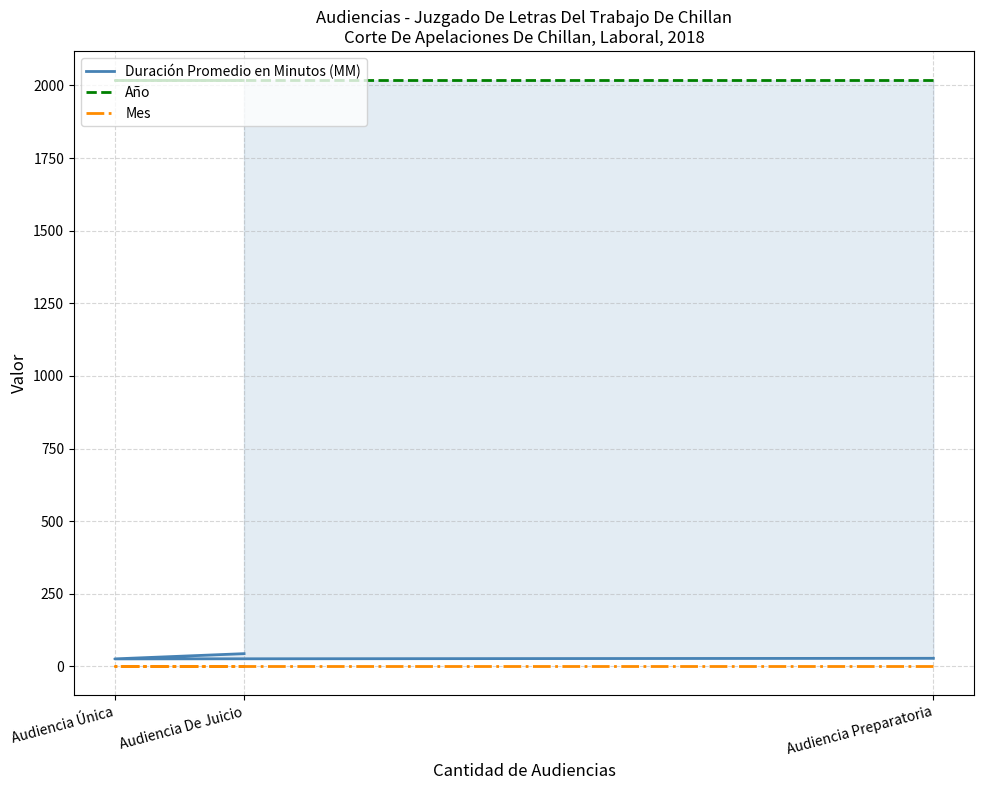

What are all the series names shown in the legend?

Duración Promedio en Minutos (MM), Año, Mes